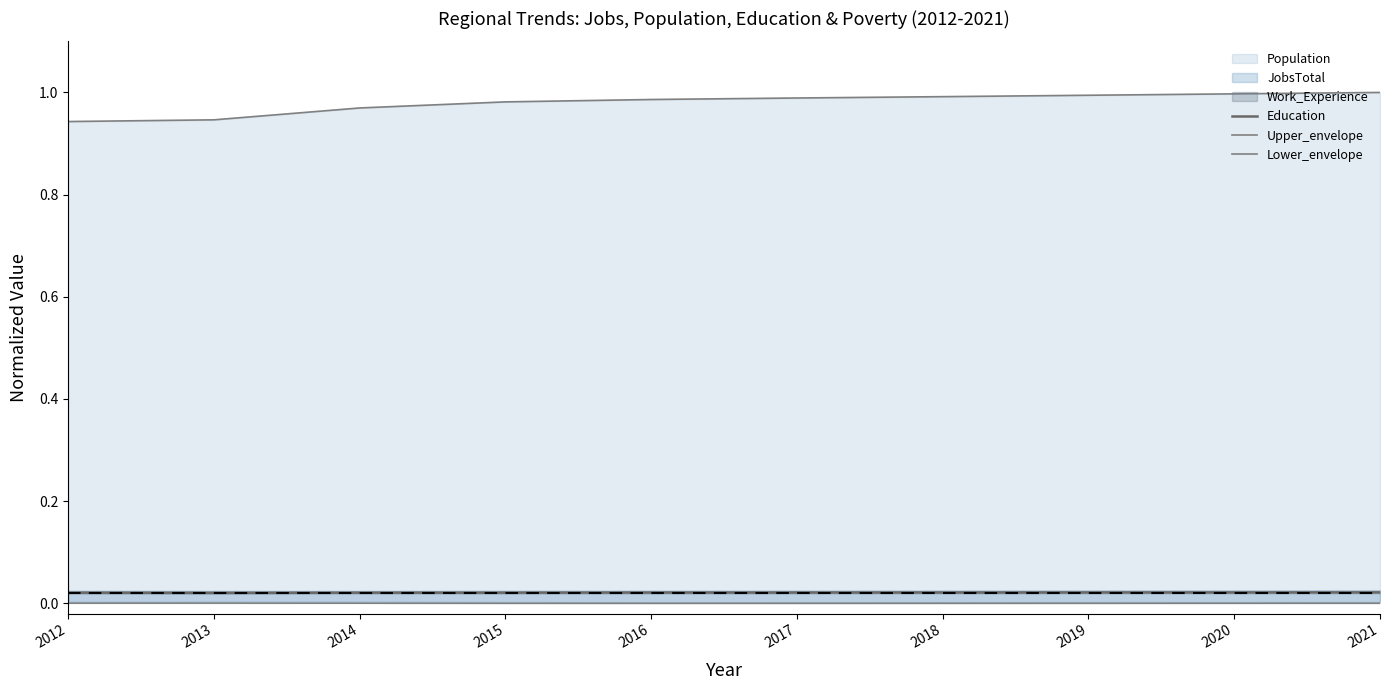

How many interior local valleys does the Education series have?

1